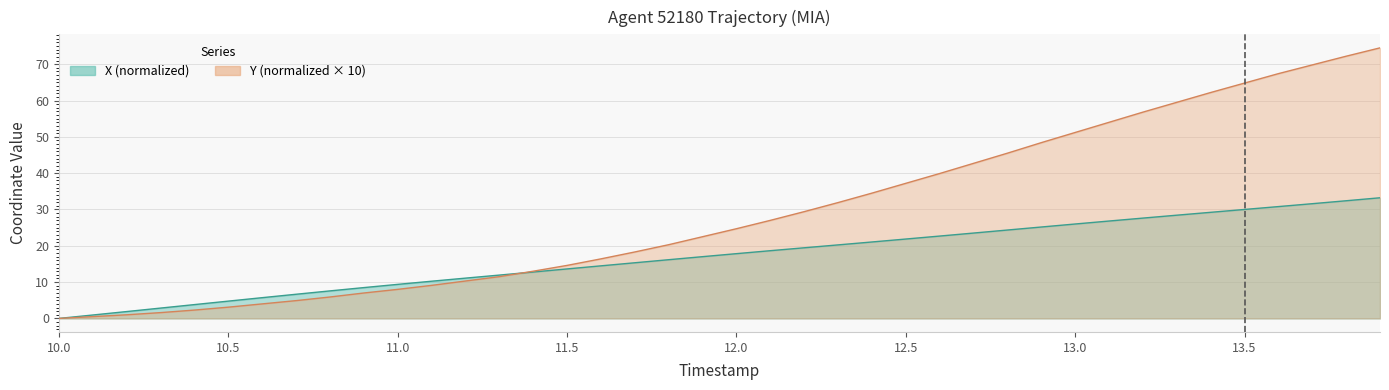

The value of X at 13.8 is 32.4. True or false?

True